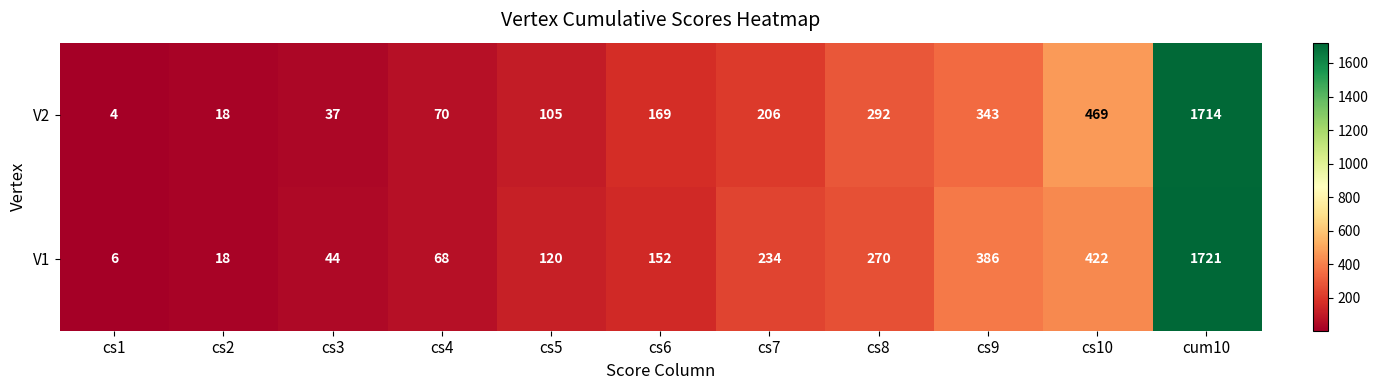

At cs7, list the series in order from smallest to largest.

V2, V1